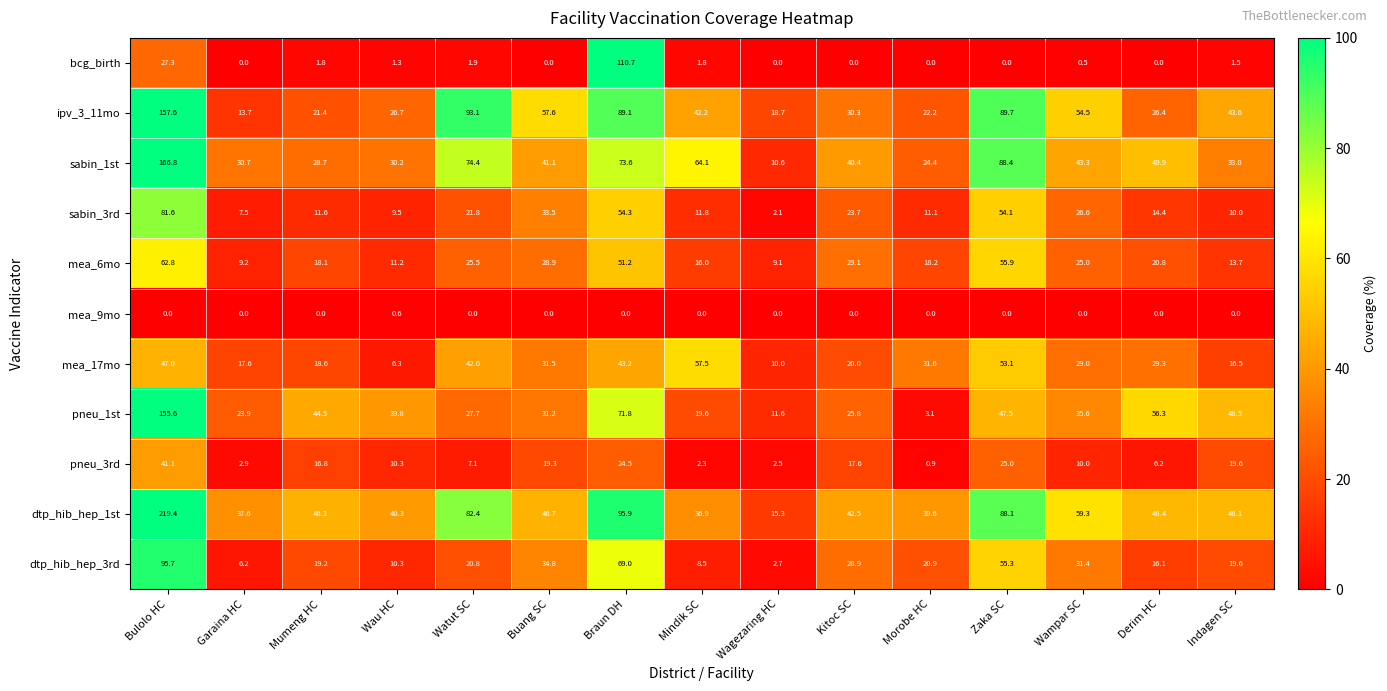

At how many categories does at least one series exceed 52?

8